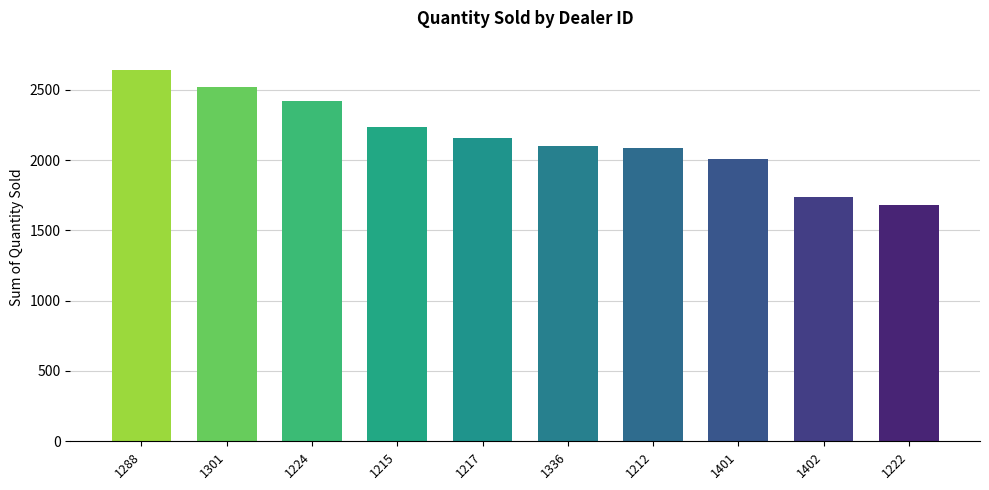

What is the maximum value shown in the chart?

2644